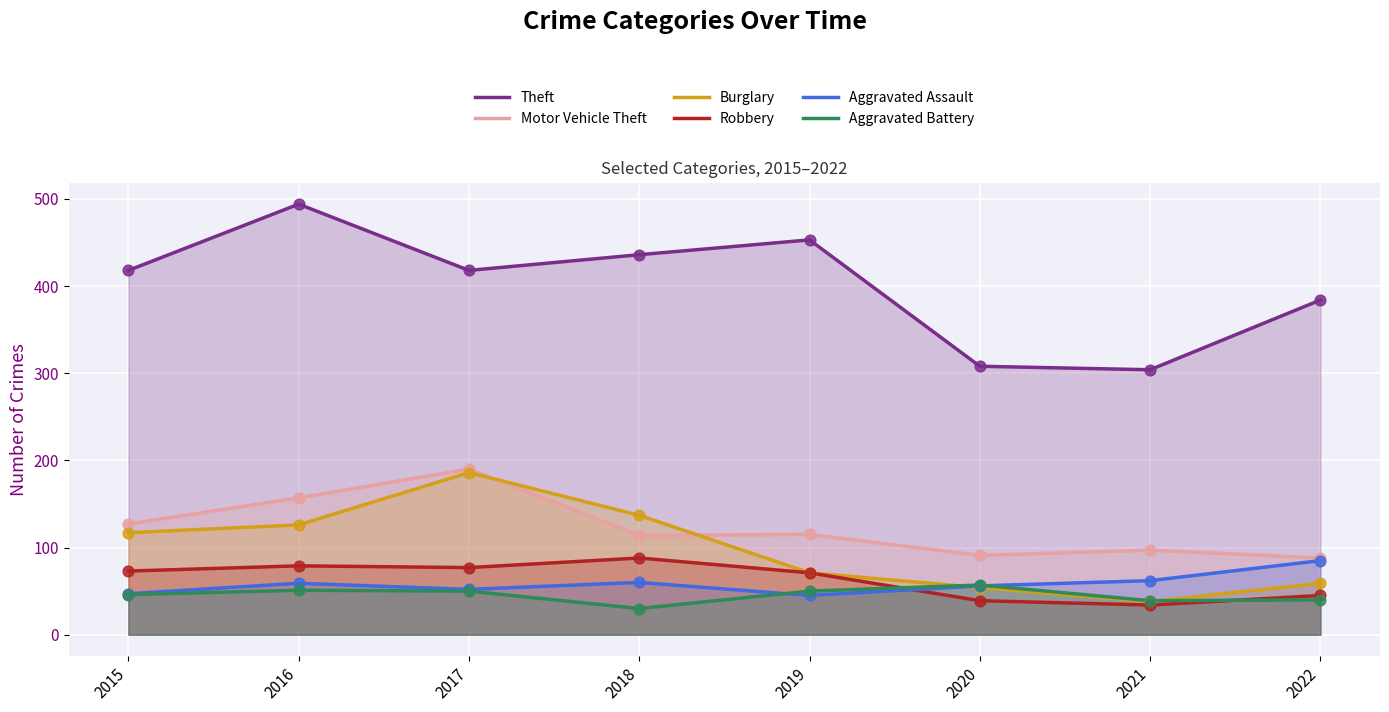

Which series reaches the minimum Y coordinate?

Aggravated Battery